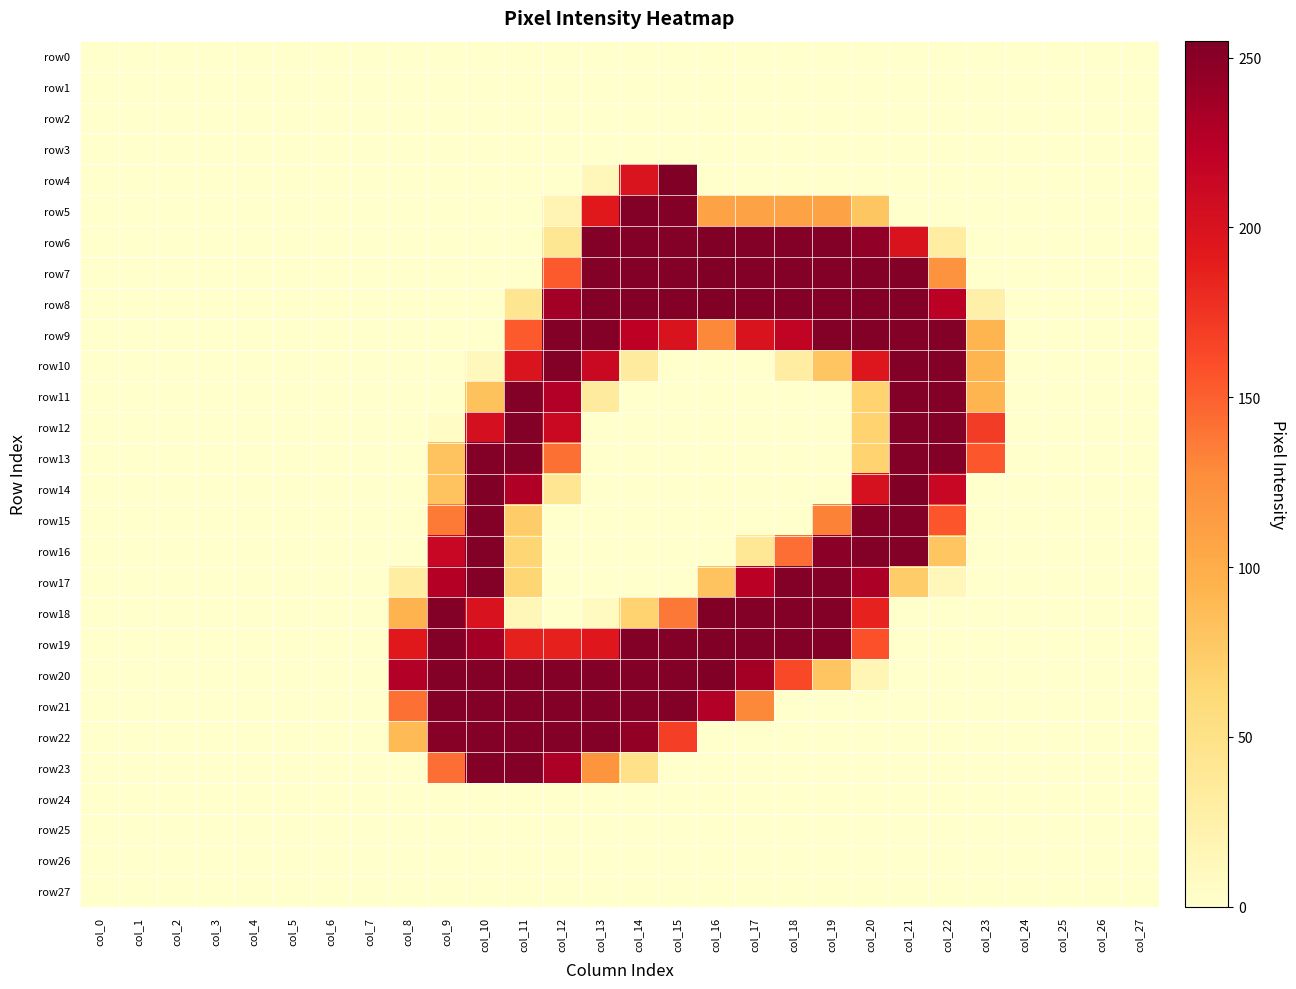

Reading right to left, list all the values displayed in this chart.

row0: col_27=0	col_26=0	col_25=0	col_24=0	col_23=0	col_22=0	col_21=0	col_20=0	col_19=0	col_18=0	col_17=0	col_16=0	col_15=0	col_14=0	col_13=0	col_12=0	col_11=0	col_10=0	col_9=0	col_8=0	col_7=0	col_6=0	col_5=0	col_4=0	col_3=0	col_2=0	col_1=0	col_0=0
row1: col_27=0	col_26=0	col_25=0	col_24=0	col_23=0	col_22=0	col_21=0	col_20=0	col_19=0	col_18=0	col_17=0	col_16=0	col_15=0	col_14=0	col_13=0	col_12=0	col_11=0	col_10=0	col_9=0	col_8=0	col_7=0	col_6=0	col_5=0	col_4=0	col_3=0	col_2=0	col_1=0	col_0=0
row2: col_27=0	col_26=0	col_25=0	col_24=0	col_23=0	col_22=0	col_21=0	col_20=0	col_19=0	col_18=0	col_17=0	col_16=0	col_15=0	col_14=0	col_13=0	col_12=0	col_11=0	col_10=0	col_9=0	col_8=0	col_7=0	col_6=0	col_5=0	col_4=0	col_3=0	col_2=0	col_1=0	col_0=0
row3: col_27=0	col_26=0	col_25=0	col_24=0	col_23=0	col_22=0	col_21=0	col_20=0	col_19=0	col_18=0	col_17=0	col_16=0	col_15=0	col_14=0	col_13=0	col_12=0	col_11=0	col_10=0	col_9=0	col_8=0	col_7=0	col_6=0	col_5=0	col_4=0	col_3=0	col_2=0	col_1=0	col_0=0
row4: col_27=0	col_26=0	col_25=0	col_24=0	col_23=0	col_22=0	col_21=0	col_20=0	col_19=0	col_18=0	col_17=0	col_16=0	col_15=254	col_14=198	col_13=13	col_12=0	col_11=0	col_10=0	col_9=0	col_8=0	col_7=0	col_6=0	col_5=0	col_4=0	col_3=0	col_2=0	col_1=0	col_0=0
row5: col_27=0	col_26=0	col_25=0	col_24=0	col_23=0	col_22=0	col_21=0	col_20=79	col_19=108	col_18=108	col_17=108	col_16=108	col_15=253	col_14=253	col_13=193	col_12=18	col_11=0	col_10=0	col_9=0	col_8=0	col_7=0	col_6=0	col_5=0	col_4=0	col_3=0	col_2=0	col_1=0	col_0=0
row6: col_27=0	col_26=0	col_25=0	col_24=0	col_23=0	col_22=30	col_21=199	col_20=246	col_19=253	col_18=253	col_17=253	col_16=254	col_15=253	col_14=253	col_13=253	col_12=41	col_11=0	col_10=0	col_9=0	col_8=0	col_7=0	col_6=0	col_5=0	col_4=0	col_3=0	col_2=0	col_1=0	col_0=0
row7: col_27=0	col_26=0	col_25=0	col_24=0	col_23=0	col_22=122	col_21=253	col_20=253	col_19=253	col_18=253	col_17=253	col_16=254	col_15=253	col_14=253	col_13=253	col_12=153	col_11=0	col_10=0	col_9=0	col_8=0	col_7=0	col_6=0	col_5=0	col_4=0	col_3=0	col_2=0	col_1=0	col_0=0
row8: col_27=0	col_26=0	col_25=0	col_24=0	col_23=25	col_22=224	col_21=253	col_20=253	col_19=253	col_18=253	col_17=253	col_16=254	col_15=253	col_14=253	col_13=253	col_12=237	col_11=43	col_10=0	col_9=0	col_8=0	col_7=0	col_6=0	col_5=0	col_4=0	col_3=0	col_2=0	col_1=0	col_0=0
row9: col_27=0	col_26=0	col_25=0	col_24=0	col_23=93	col_22=253	col_21=253	col_20=253	col_19=253	col_18=219	col_17=199	col_16=130	col_15=199	col_14=222	col_13=253	col_12=253	col_11=153	col_10=0	col_9=0	col_8=0	col_7=0	col_6=0	col_5=0	col_4=0	col_3=0	col_2=0	col_1=0	col_0=0
row10: col_27=0	col_26=0	col_25=0	col_24=0	col_23=93	col_22=253	col_21=253	col_20=196	col_19=80	col_18=30	col_17=0	col_16=0	col_15=0	col_14=34	col_13=213	col_12=253	col_11=198	col_10=11	col_9=0	col_8=0	col_7=0	col_6=0	col_5=0	col_4=0	col_3=0	col_2=0	col_1=0	col_0=0
row11: col_27=0	col_26=0	col_25=0	col_24=0	col_23=93	col_22=253	col_21=253	col_20=68	col_19=0	col_18=0	col_17=0	col_16=0	col_15=0	col_14=0	col_13=34	col_12=228	col_11=253	col_10=82	col_9=0	col_8=0	col_7=0	col_6=0	col_5=0	col_4=0	col_3=0	col_2=0	col_1=0	col_0=0
row12: col_27=0	col_26=0	col_25=0	col_24=0	col_23=170	col_22=253	col_21=253	col_20=68	col_19=0	col_18=0	col_17=0	col_16=0	col_15=0	col_14=0	col_13=0	col_12=213	col_11=253	col_10=204	col_9=5	col_8=0	col_7=0	col_6=0	col_5=0	col_4=0	col_3=0	col_2=0	col_1=0	col_0=0
row13: col_27=0	col_26=0	col_25=0	col_24=0	col_23=155	col_22=253	col_21=253	col_20=68	col_19=0	col_18=0	col_17=0	col_16=0	col_15=0	col_14=0	col_13=0	col_12=142	col_11=253	col_10=253	col_9=81	col_8=0	col_7=0	col_6=0	col_5=0	col_4=0	col_3=0	col_2=0	col_1=0	col_0=0
row14: col_27=0	col_26=0	col_25=0	col_24=0	col_23=0	col_22=214	col_21=254	col_20=202	col_19=0	col_18=0	col_17=0	col_16=0	col_15=0	col_14=0	col_13=0	col_12=42	col_11=229	col_10=254	col_9=81	col_8=0	col_7=0	col_6=0	col_5=0	col_4=0	col_3=0	col_2=0	col_1=0	col_0=0
row15: col_27=0	col_26=0	col_25=0	col_24=0	col_23=0	col_22=156	col_21=253	col_20=251	col_19=133	col_18=0	col_17=0	col_16=0	col_15=0	col_14=0	col_13=0	col_12=0	col_11=73	col_10=253	col_9=137	col_8=0	col_7=0	col_6=0	col_5=0	col_4=0	col_3=0	col_2=0	col_1=0	col_0=0
row16: col_27=0	col_26=0	col_25=0	col_24=0	col_23=0	col_22=80	col_21=253	col_20=253	col_19=249	col_18=143	col_17=40	col_16=0	col_15=0	col_14=0	col_13=0	col_12=0	col_11=66	col_10=253	col_9=214	col_8=0	col_7=0	col_6=0	col_5=0	col_4=0	col_3=0	col_2=0	col_1=0	col_0=0
row17: col_27=0	col_26=0	col_25=0	col_24=0	col_23=0	col_22=13	col_21=74	col_20=232	col_19=253	col_18=253	col_17=224	col_16=81	col_15=0	col_14=0	col_13=0	col_12=0	col_11=66	col_10=253	col_9=227	col_8=30	col_7=0	col_6=0	col_5=0	col_4=0	col_3=0	col_2=0	col_1=0	col_0=0
row18: col_27=0	col_26=0	col_25=0	col_24=0	col_23=0	col_22=0	col_21=0	col_20=186	col_19=253	col_18=253	col_17=253	col_16=254	col_15=138	col_14=68	col_13=8	col_12=0	col_11=14	col_10=200	col_9=253	col_8=94	col_7=0	col_6=0	col_5=0	col_4=0	col_3=0	col_2=0	col_1=0	col_0=0
row19: col_27=0	col_26=0	col_25=0	col_24=0	col_23=0	col_22=0	col_21=0	col_20=158	col_19=253	col_18=253	col_17=253	col_16=254	col_15=253	col_14=253	col_13=194	col_12=187	col_11=187	col_10=236	col_9=253	col_8=193	col_7=0	col_6=0	col_5=0	col_4=0	col_3=0	col_2=0	col_1=0	col_0=0
row20: col_27=0	col_26=0	col_25=0	col_24=0	col_23=0	col_22=0	col_21=0	col_20=17	col_19=80	col_18=163	col_17=236	col_16=255	col_15=253	col_14=253	col_13=253	col_12=253	col_11=253	col_10=253	col_9=253	col_8=228	col_7=0	col_6=0	col_5=0	col_4=0	col_3=0	col_2=0	col_1=0	col_0=0
row21: col_27=0	col_26=0	col_25=0	col_24=0	col_23=0	col_22=0	col_21=0	col_20=0	col_19=0	col_18=0	col_17=130	col_16=228	col_15=253	col_14=253	col_13=253	col_12=253	col_11=253	col_10=253	col_9=253	col_8=142	col_7=0	col_6=0	col_5=0	col_4=0	col_3=0	col_2=0	col_1=0	col_0=0
row22: col_27=0	col_26=0	col_25=0	col_24=0	col_23=0	col_22=0	col_21=0	col_20=0	col_19=0	col_18=0	col_17=0	col_16=0	col_15=169	col_14=245	col_13=253	col_12=253	col_11=253	col_10=253	col_9=251	col_8=89	col_7=0	col_6=0	col_5=0	col_4=0	col_3=0	col_2=0	col_1=0	col_0=0
row23: col_27=0	col_26=0	col_25=0	col_24=0	col_23=0	col_22=0	col_21=0	col_20=0	col_19=0	col_18=0	col_17=0	col_16=0	col_15=0	col_14=50	col_13=120	col_12=232	col_11=253	col_10=253	col_9=143	col_8=0	col_7=0	col_6=0	col_5=0	col_4=0	col_3=0	col_2=0	col_1=0	col_0=0
row24: col_27=0	col_26=0	col_25=0	col_24=0	col_23=0	col_22=0	col_21=0	col_20=0	col_19=0	col_18=0	col_17=0	col_16=0	col_15=0	col_14=0	col_13=0	col_12=0	col_11=0	col_10=0	col_9=0	col_8=0	col_7=0	col_6=0	col_5=0	col_4=0	col_3=0	col_2=0	col_1=0	col_0=0
row25: col_27=0	col_26=0	col_25=0	col_24=0	col_23=0	col_22=0	col_21=0	col_20=0	col_19=0	col_18=0	col_17=0	col_16=0	col_15=0	col_14=0	col_13=0	col_12=0	col_11=0	col_10=0	col_9=0	col_8=0	col_7=0	col_6=0	col_5=0	col_4=0	col_3=0	col_2=0	col_1=0	col_0=0
row26: col_27=0	col_26=0	col_25=0	col_24=0	col_23=0	col_22=0	col_21=0	col_20=0	col_19=0	col_18=0	col_17=0	col_16=0	col_15=0	col_14=0	col_13=0	col_12=0	col_11=0	col_10=0	col_9=0	col_8=0	col_7=0	col_6=0	col_5=0	col_4=0	col_3=0	col_2=0	col_1=0	col_0=0
row27: col_27=0	col_26=0	col_25=0	col_24=0	col_23=0	col_22=0	col_21=0	col_20=0	col_19=0	col_18=0	col_17=0	col_16=0	col_15=0	col_14=0	col_13=0	col_12=0	col_11=0	col_10=0	col_9=0	col_8=0	col_7=0	col_6=0	col_5=0	col_4=0	col_3=0	col_2=0	col_1=0	col_0=0